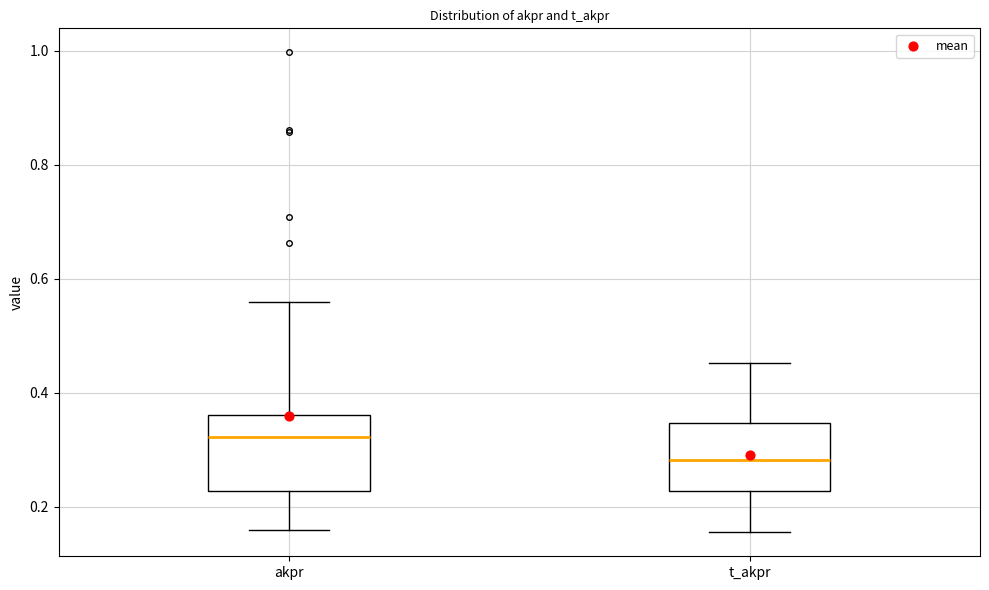

Which box's median line is the lowest?

t_akpr